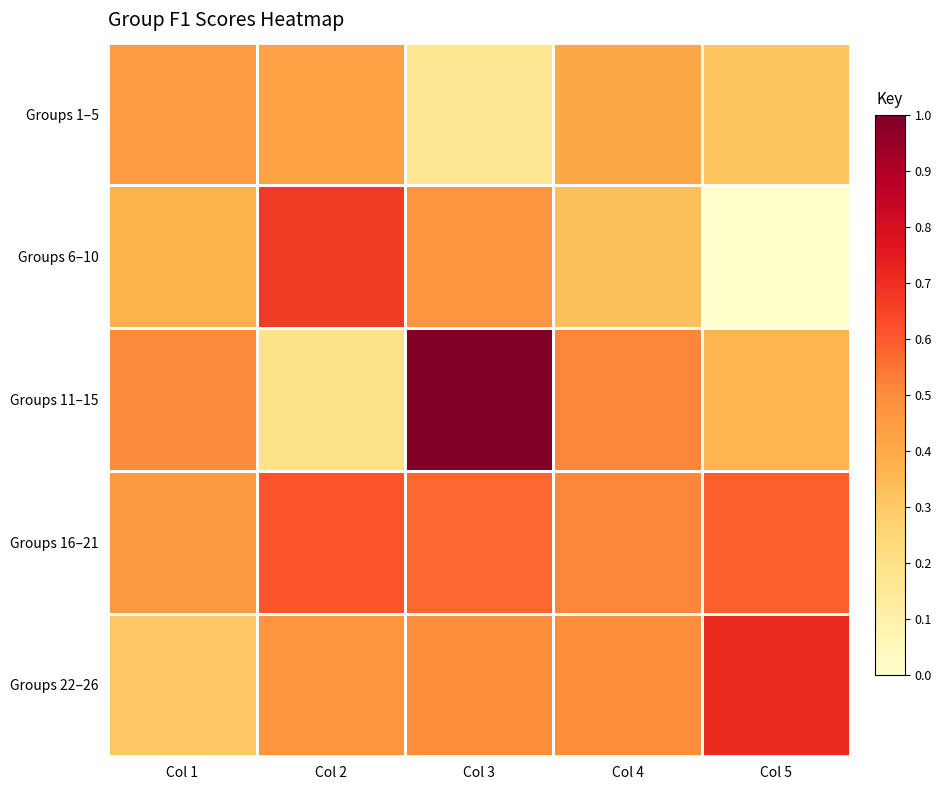

Reading left to right, extract all data points from this chart.

Groups 1–5: Col 1=0.4	Col 2=0.4	Col 3=0.2	Col 4=0.4	Col 5=0.3
Groups 6–10: Col 1=0.4	Col 2=0.7	Col 3=0.5	Col 4=0.3	Col 5=0.0
Groups 11–15: Col 1=0.5	Col 2=0.2	Col 3=1.0	Col 4=0.5	Col 5=0.4
Groups 16–21: Col 1=0.5	Col 2=0.6	Col 3=0.6	Col 4=0.5	Col 5=0.6
Groups 22–26: Col 1=0.3	Col 2=0.5	Col 3=0.5	Col 4=0.5	Col 5=0.7